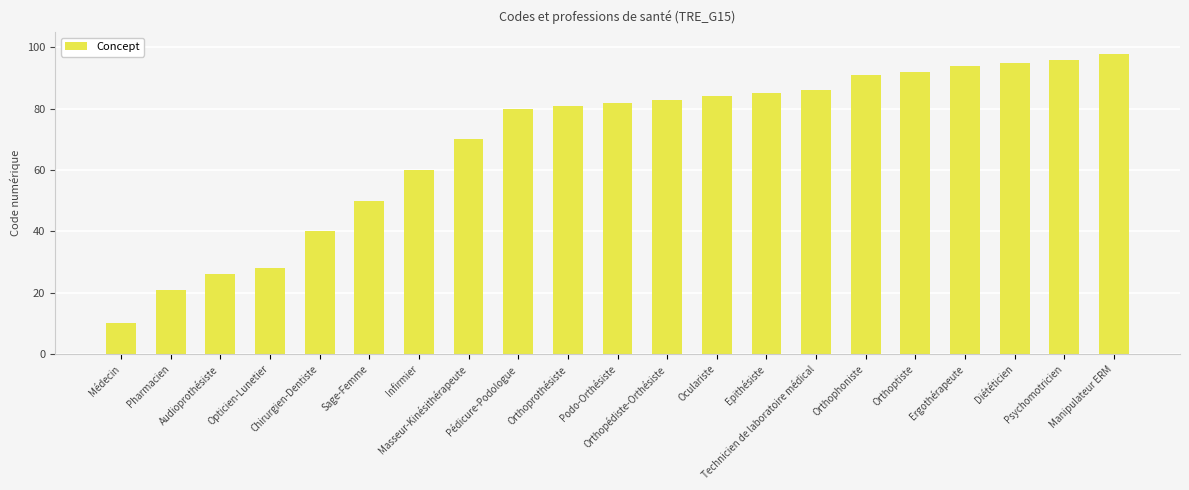

Which label corresponds to the largest value in the chart?

Manipulateur ERM